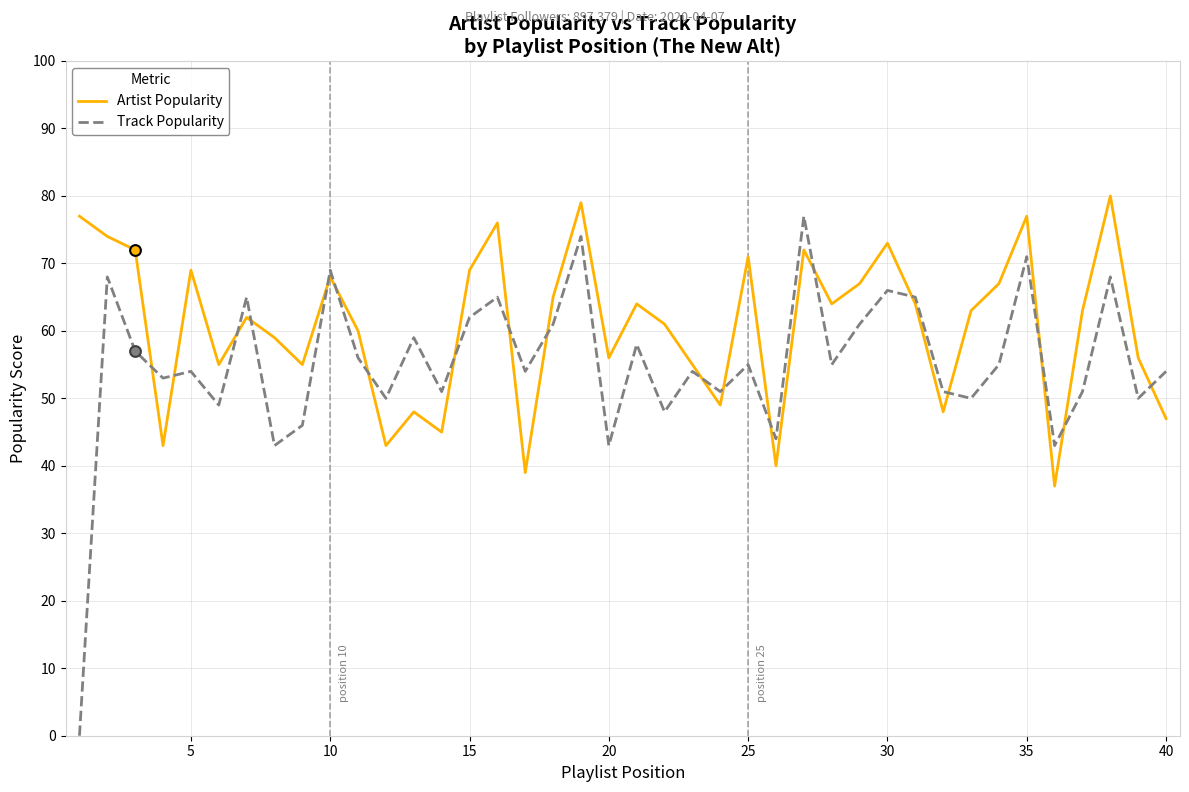

What are all the series names shown in the legend?

Artist Popularity, Track Popularity